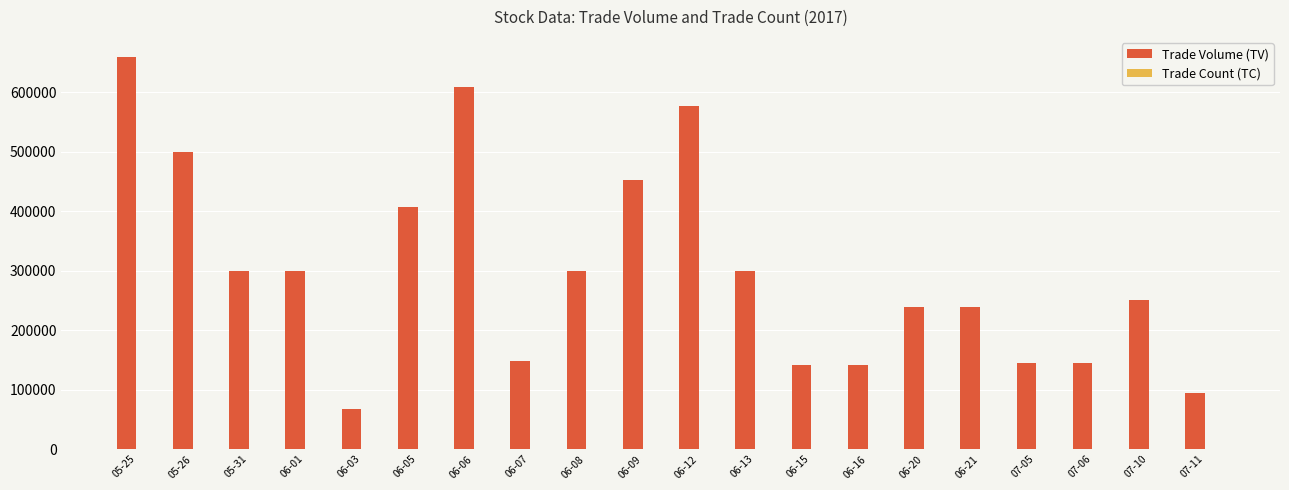

Are the bars horizontal?

No